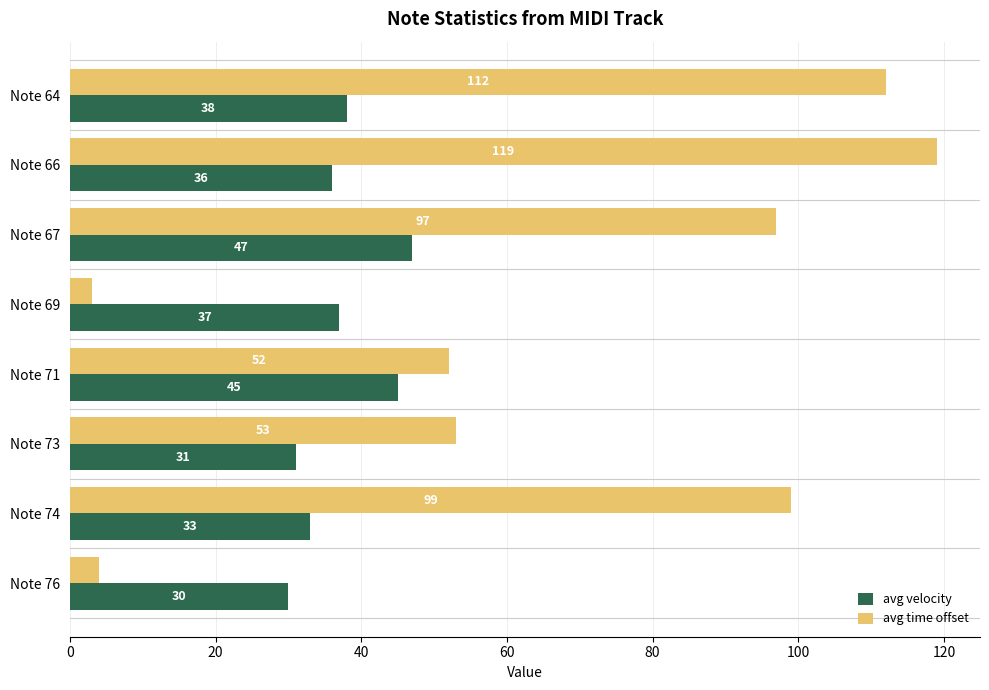

Read the avg time offset value at Note 67, to the nearest 10.

100